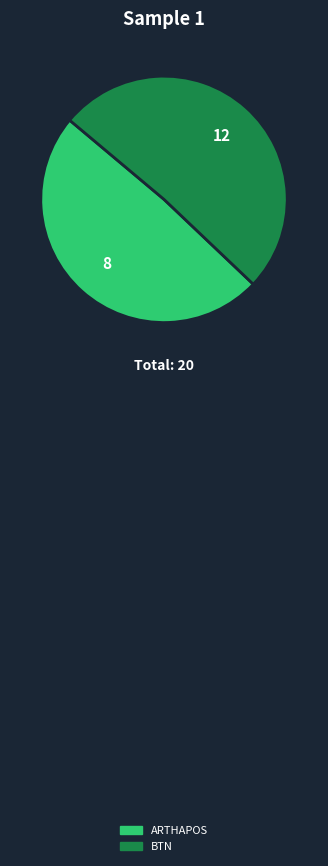

Does any single category account for the majority?

Yes